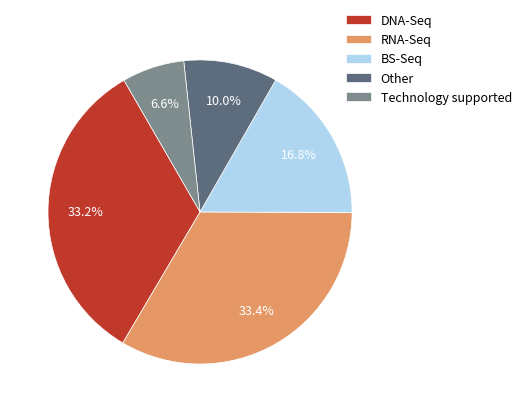

Count the number of slices in the pie.

5